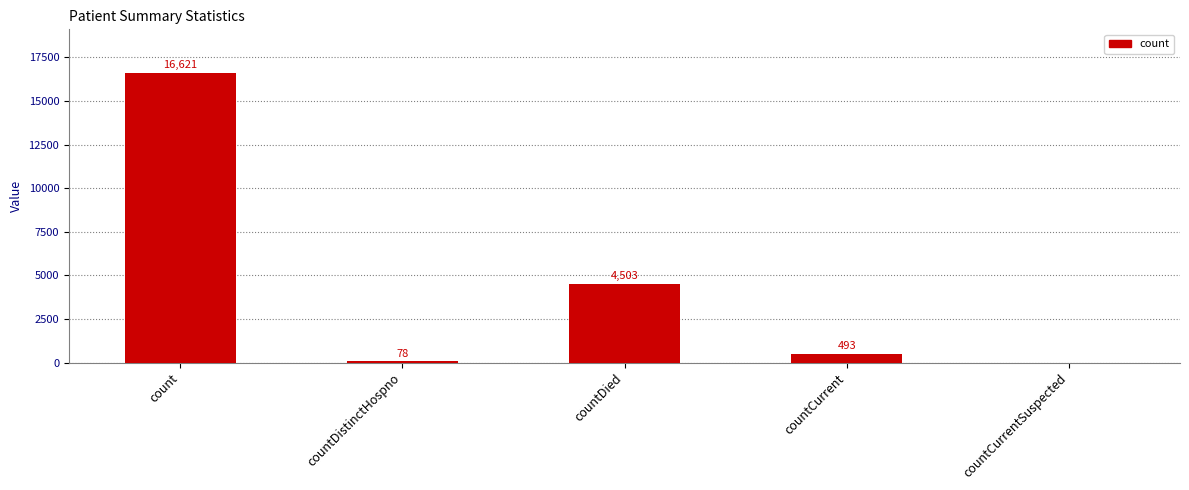

Where is the data nearest to the value 8310?

countDied